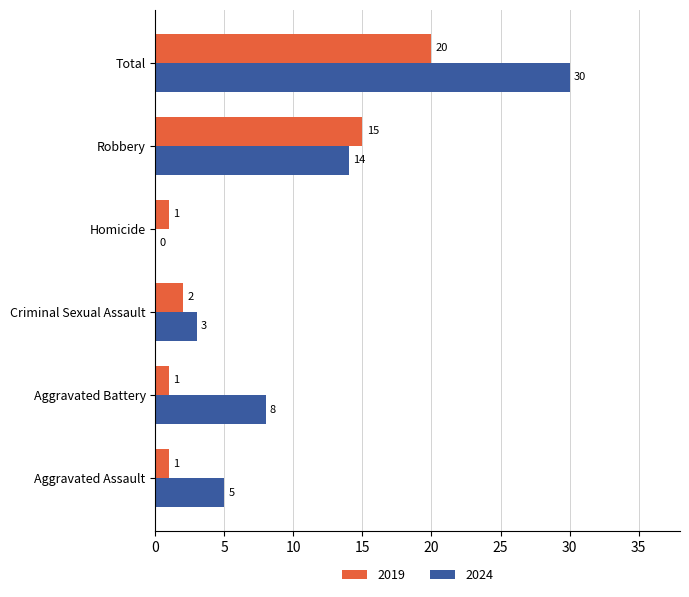

True or false: 2024 has a value of 8 at Aggravated Battery.

True